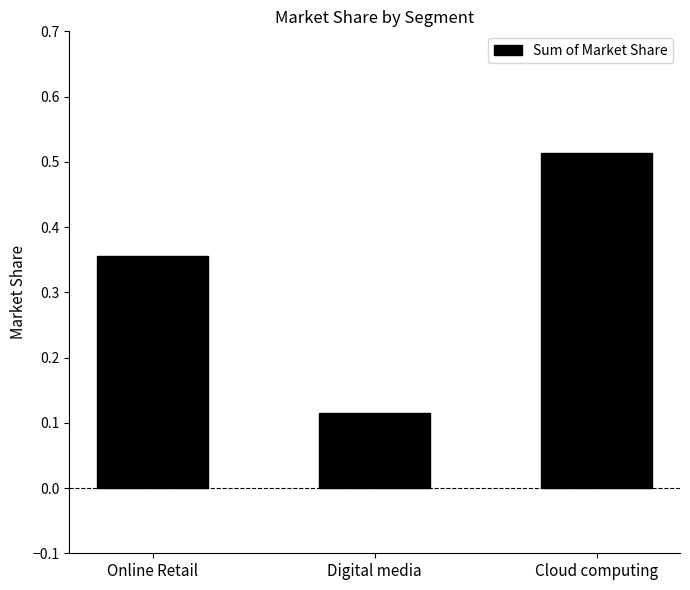

Between Cloud computing and Online Retail, which is larger?

Cloud computing